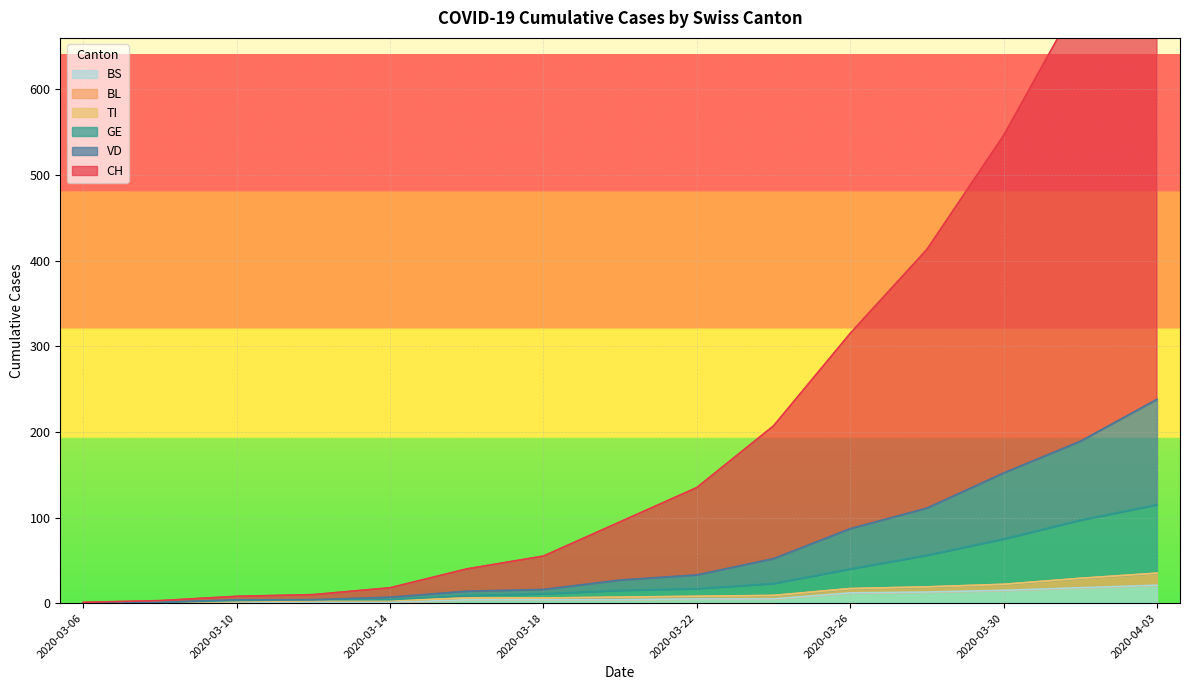

Is it true that VD equals 121 at 2020-04-01?

False